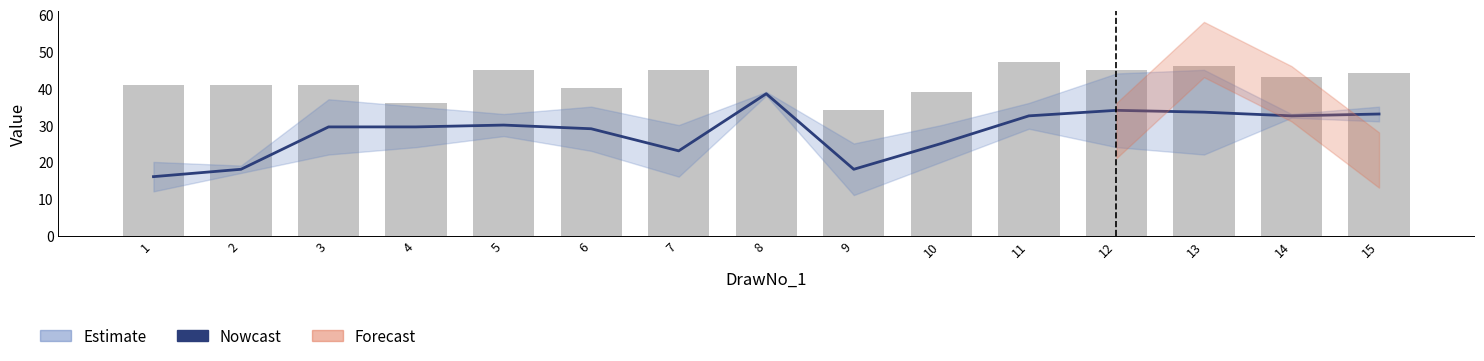

Which series changed the most between 2 and 11?

Nowcast